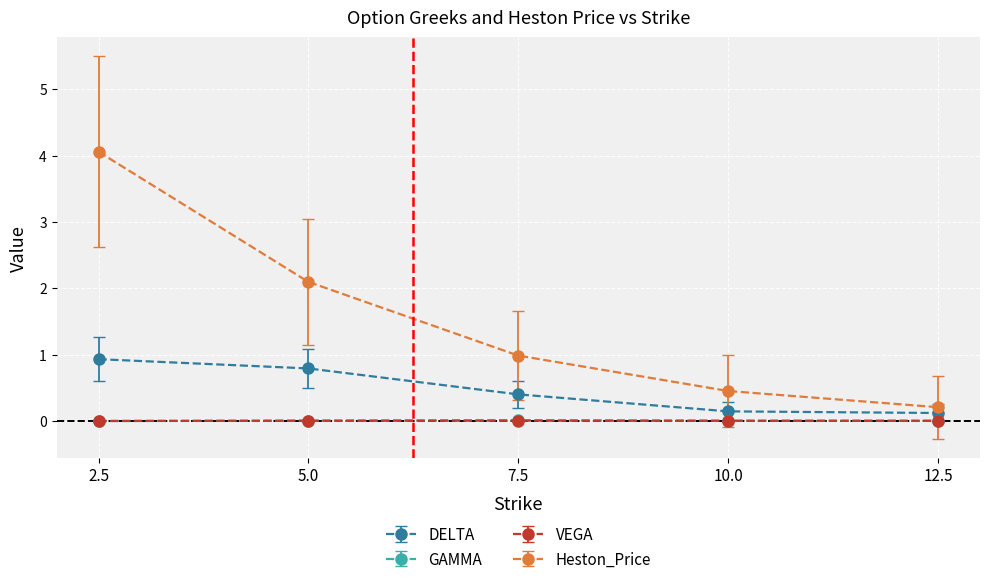

True or false: DELTA and GAMMA cross at least once.

False